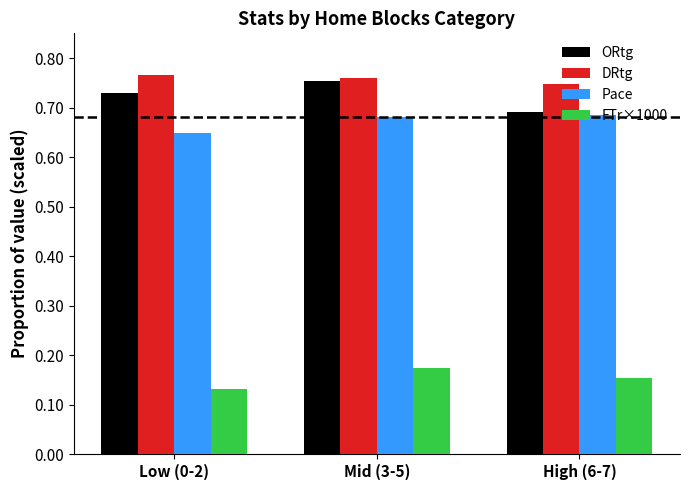

At which category is the sum across all series the highest?

Mid (3-5)